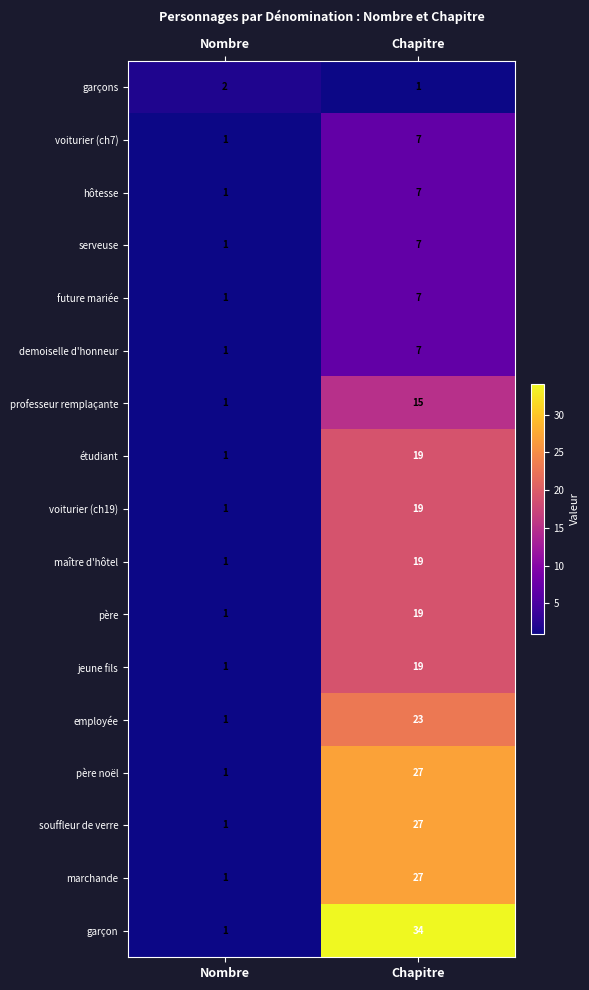

Which series has the widest spread of values?

garçon